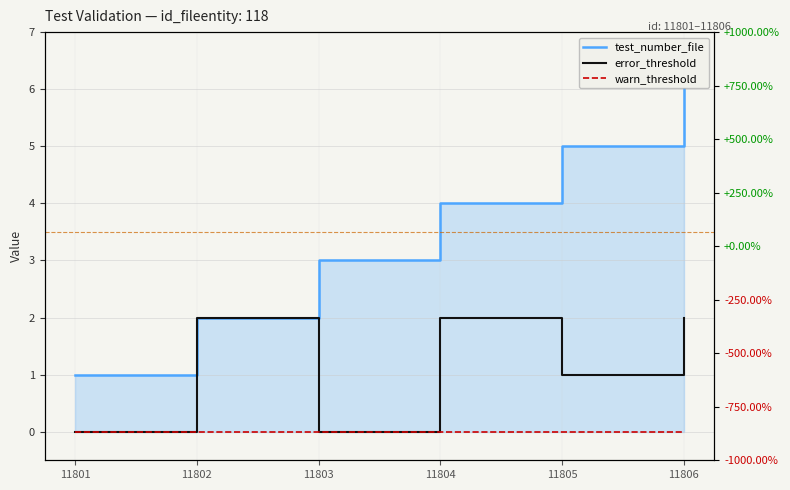

At which category is the sum across all series the highest?

11806